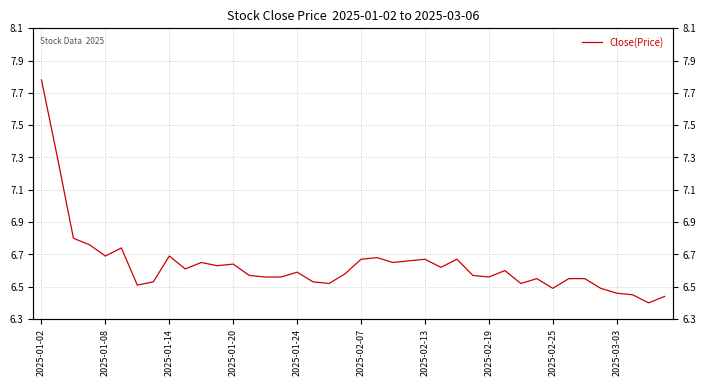

How many values are between 6 and 7?

38